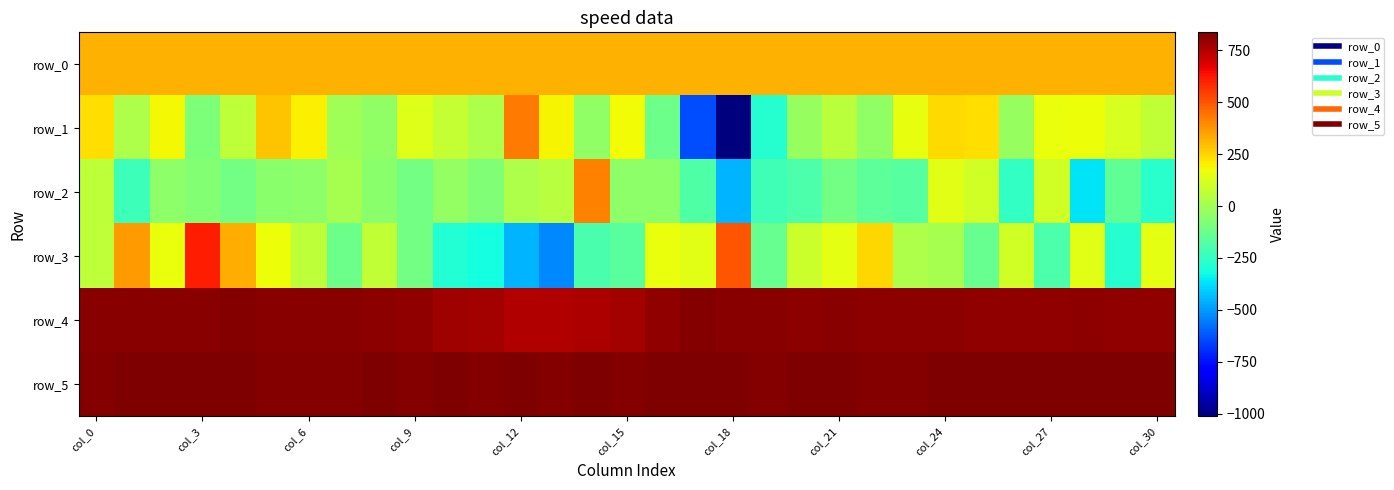

What is the difference between the second highest and second lowest values in the row_5 series?

13.0